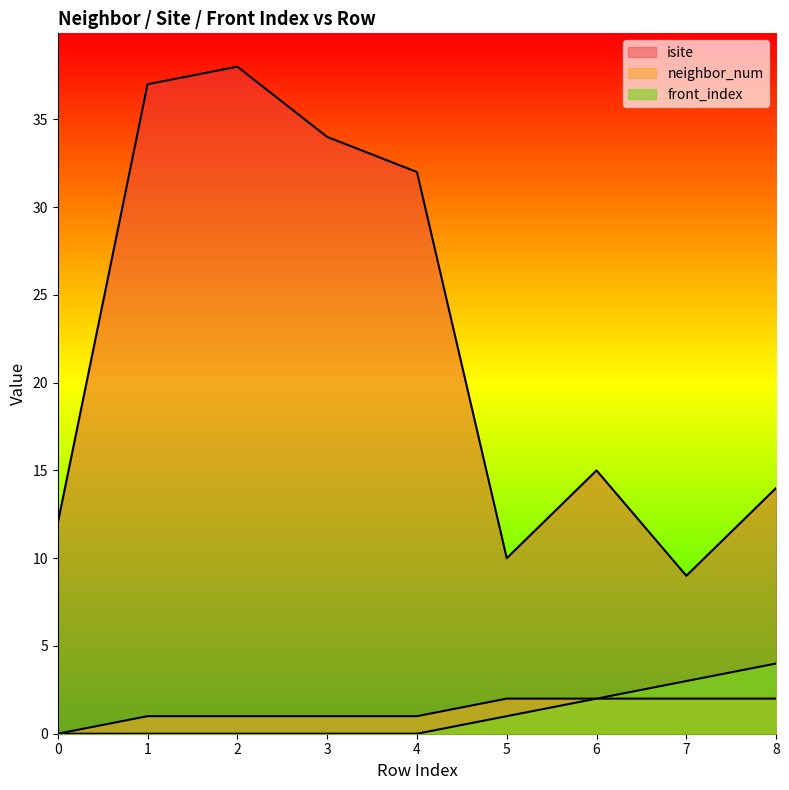

What is the sum of all isite values?

201